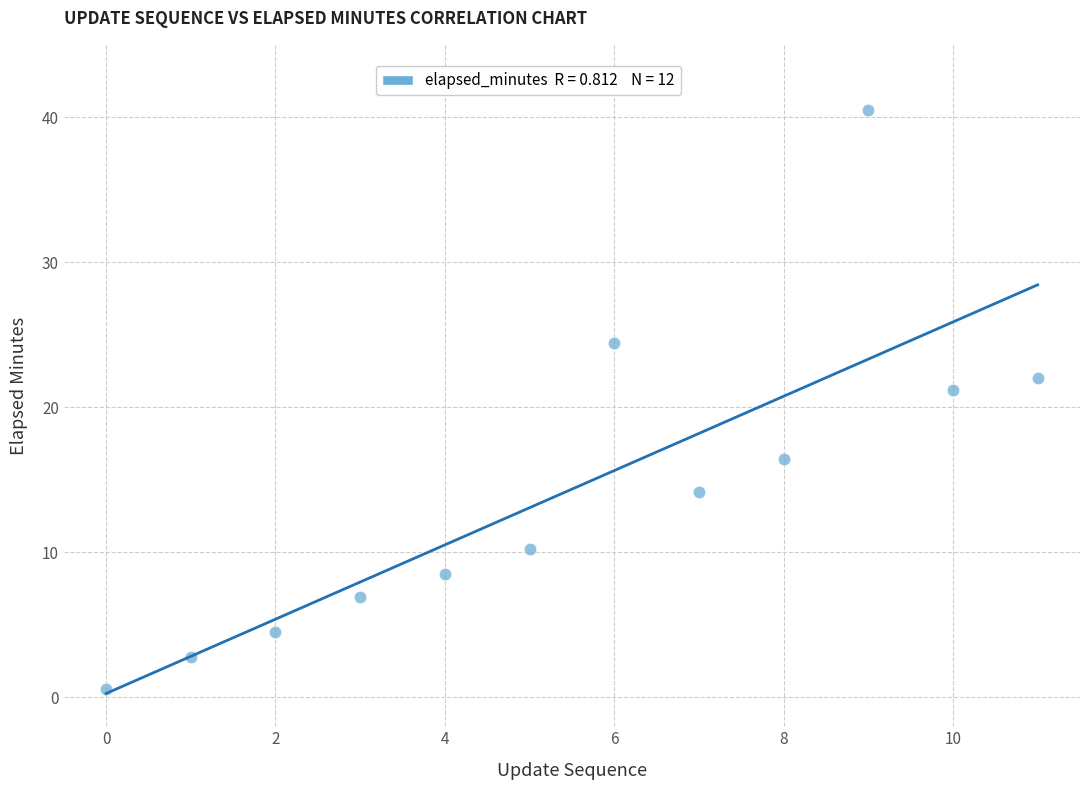

What is the average Y value?

14.4